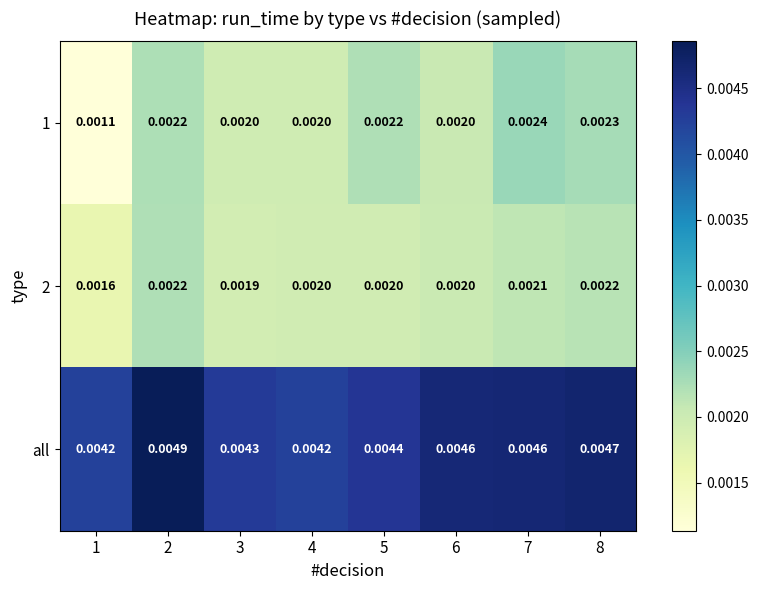

Which series has the largest total across all categories?

all